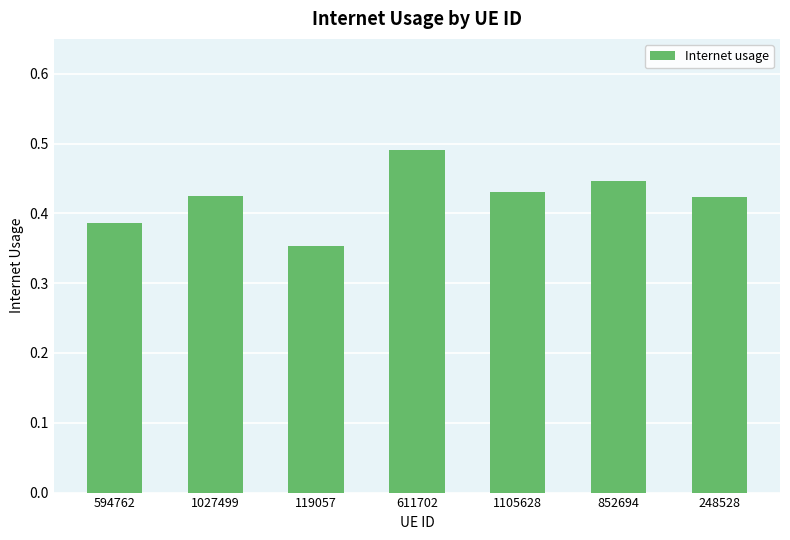

Where is the data nearest to the value 0?

119057